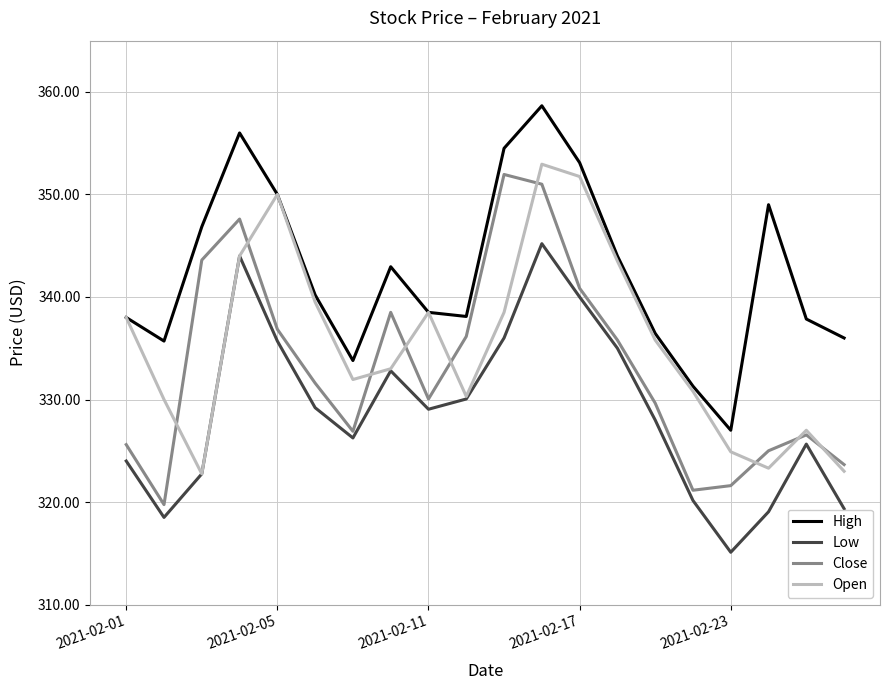

Which series has the largest total across all categories?

High